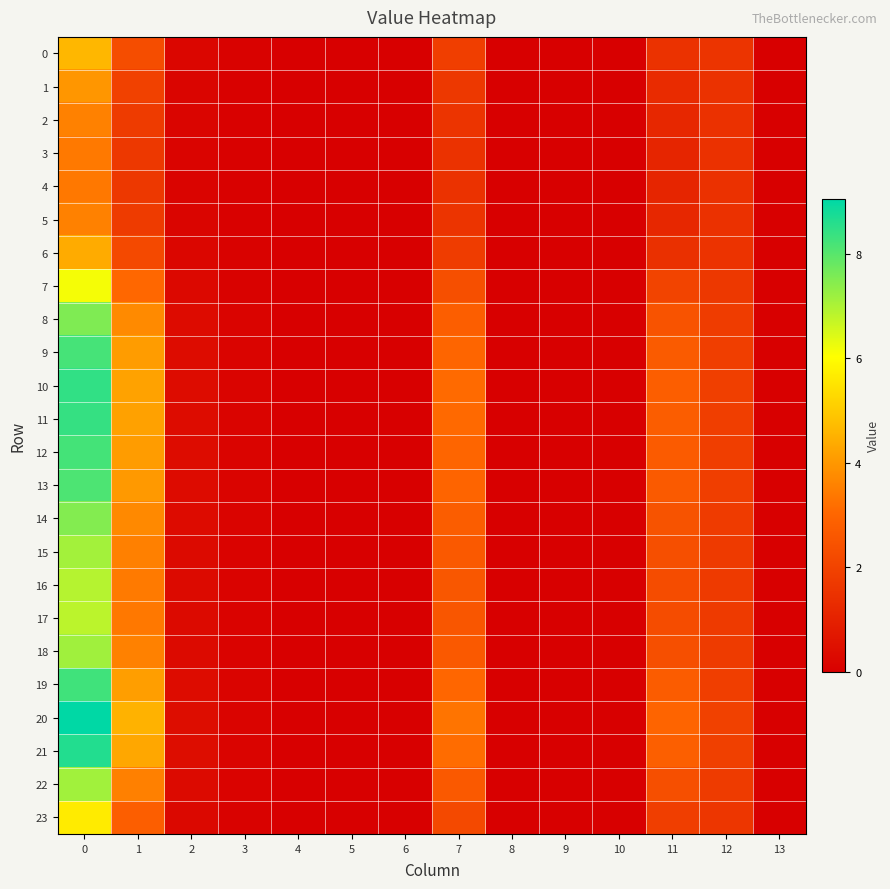

Reading right to left, list all the values displayed in this chart.

0: 13=0.0	12=1.5	11=1.5	10=0.0	9=0.0	8=0.0	7=1.9	6=0.0	5=0.0	4=0.0	3=0.1	2=0.2	1=2.3	0=4.6
1: 13=0.0	12=1.5	11=1.3	10=0.0	9=0.0	8=0.0	7=1.7	6=0.0	5=0.0	4=0.0	3=0.1	2=0.2	1=2.0	0=4.0
2: 13=0.0	12=1.5	11=1.2	10=0.0	9=0.0	8=0.0	7=1.5	6=0.0	5=0.0	4=0.0	3=0.1	2=0.2	1=1.8	0=3.6
3: 13=0.0	12=1.5	11=1.1	10=0.0	9=0.0	8=0.0	7=1.5	6=0.0	5=0.0	4=0.0	3=0.1	2=0.2	1=1.7	0=3.4
4: 13=0.0	12=1.5	11=1.1	10=0.0	9=0.0	8=0.0	7=1.5	6=0.0	5=0.0	4=0.0	3=0.1	2=0.2	1=1.7	0=3.4
5: 13=0.0	12=1.5	11=1.2	10=0.0	9=0.0	8=0.0	7=1.5	6=0.0	5=0.0	4=0.0	3=0.1	2=0.2	1=1.8	0=3.6
6: 13=0.0	12=1.5	11=1.4	10=0.0	9=0.0	8=0.0	7=1.8	6=0.0	5=0.0	4=0.0	3=0.1	2=0.2	1=2.2	0=4.4
7: 13=0.0	12=1.7	11=2.0	10=0.0	9=0.0	8=0.0	7=2.3	6=0.0	5=0.0	4=0.0	3=0.1	2=0.3	1=3.0	0=6.1
8: 13=0.0	12=1.8	11=2.5	10=0.0	9=0.0	8=0.0	7=2.8	6=0.0	5=0.0	4=0.0	3=0.1	2=0.3	1=3.7	0=7.5
9: 13=0.0	12=1.9	11=2.7	10=0.0	9=0.0	8=0.0	7=3.0	6=0.0	5=0.0	4=0.0	3=0.1	2=0.4	1=4.1	0=8.2
10: 13=0.0	12=1.9	11=2.8	10=0.0	9=0.0	8=0.0	7=3.1	6=0.0	5=0.0	4=0.0	3=0.1	2=0.4	1=4.2	0=8.5
11: 13=0.0	12=1.9	11=2.8	10=0.0	9=0.0	8=0.0	7=3.1	6=0.0	5=0.0	4=0.0	3=0.1	2=0.4	1=4.2	0=8.4
12: 13=0.0	12=1.9	11=2.7	10=0.0	9=0.0	8=0.0	7=3.0	6=0.0	5=0.0	4=0.0	3=0.1	2=0.4	1=4.1	0=8.2
13: 13=0.0	12=1.8	11=2.7	10=0.0	9=0.0	8=0.0	7=3.0	6=0.0	5=0.0	4=0.0	3=0.1	2=0.4	1=4.0	0=8.1
14: 13=0.0	12=1.8	11=2.5	10=0.0	9=0.0	8=0.0	7=2.8	6=0.0	5=0.0	4=0.0	3=0.1	2=0.3	1=3.7	0=7.5
15: 13=0.0	12=1.7	11=2.3	10=0.0	9=0.0	8=0.0	7=2.7	6=0.0	5=0.0	4=0.0	3=0.1	2=0.3	1=3.5	0=7.1
16: 13=0.0	12=1.7	11=2.3	10=0.0	9=0.0	8=0.0	7=2.6	6=0.0	5=0.0	4=0.0	3=0.1	2=0.3	1=3.4	0=6.9
17: 13=0.0	12=1.7	11=2.2	10=0.0	9=0.0	8=0.0	7=2.6	6=0.0	5=0.0	4=0.0	3=0.1	2=0.3	1=3.4	0=6.8
18: 13=0.0	12=1.8	11=2.4	10=0.0	9=0.0	8=0.0	7=2.7	6=0.0	5=0.0	4=0.0	3=0.1	2=0.3	1=3.6	0=7.2
19: 13=0.0	12=1.9	11=2.7	10=0.0	9=0.0	8=0.0	7=3.0	6=0.0	5=0.0	4=0.0	3=0.1	2=0.4	1=4.1	0=8.3
20: 13=0.0	12=1.9	11=3.0	10=0.0	9=0.0	8=0.0	7=3.3	6=0.0	5=0.0	4=0.0	3=0.2	2=0.4	1=4.5	0=9.0
21: 13=0.0	12=1.9	11=2.8	10=0.0	9=0.0	8=0.0	7=3.2	6=0.0	5=0.0	4=0.0	3=0.1	2=0.4	1=4.3	0=8.6
22: 13=0.0	12=1.8	11=2.3	10=0.0	9=0.0	8=0.0	7=2.7	6=0.0	5=0.0	4=0.0	3=0.1	2=0.3	1=3.5	0=7.1
23: 13=0.0	12=1.6	11=1.9	10=0.0	9=0.0	8=0.0	7=2.2	6=0.0	5=0.0	4=0.0	3=0.1	2=0.3	1=2.8	0=5.7